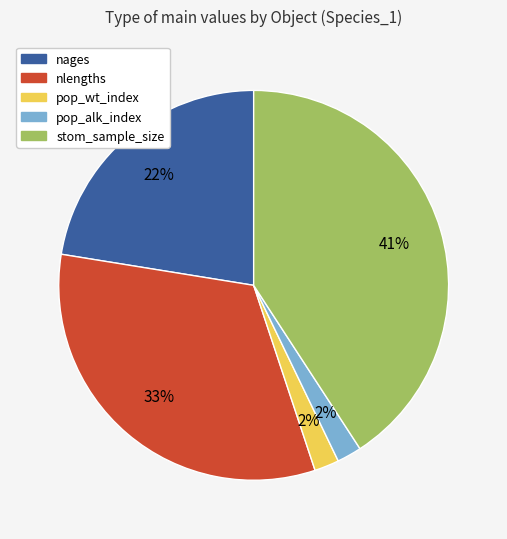

Is it true that nages is 22% of the pie?

True